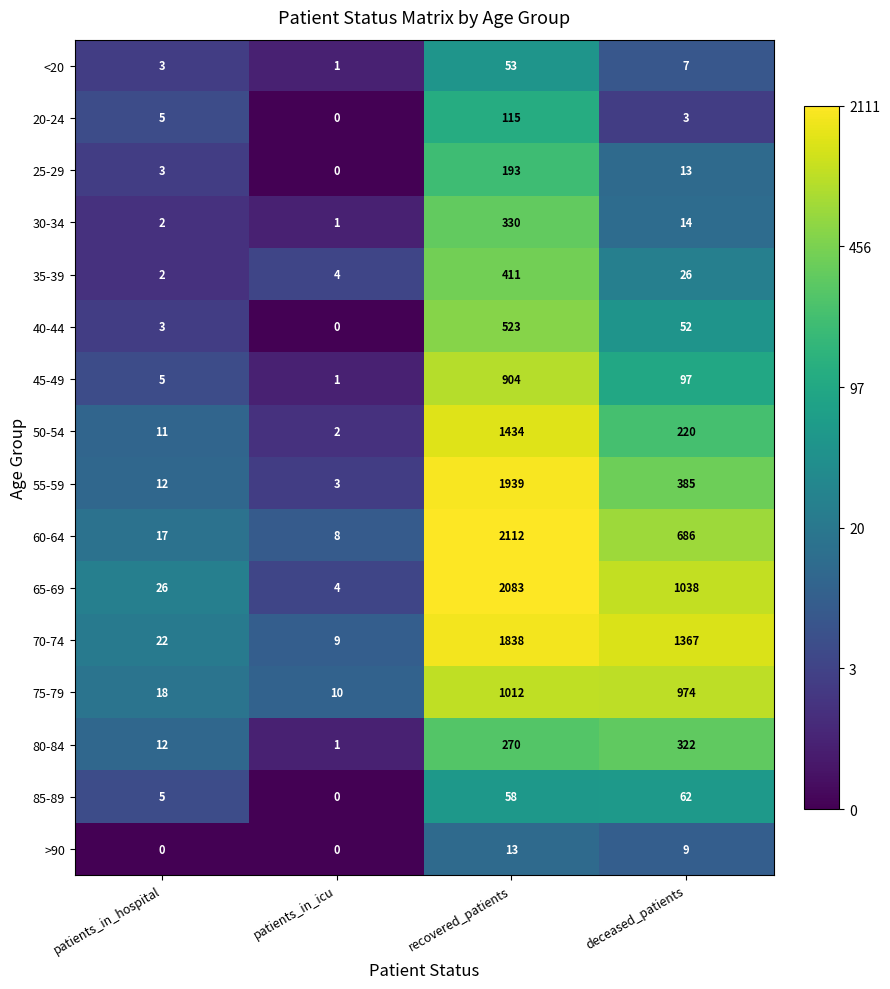

Between patients_in_icu and recovered_patients, which series saw the biggest shift?

60-64